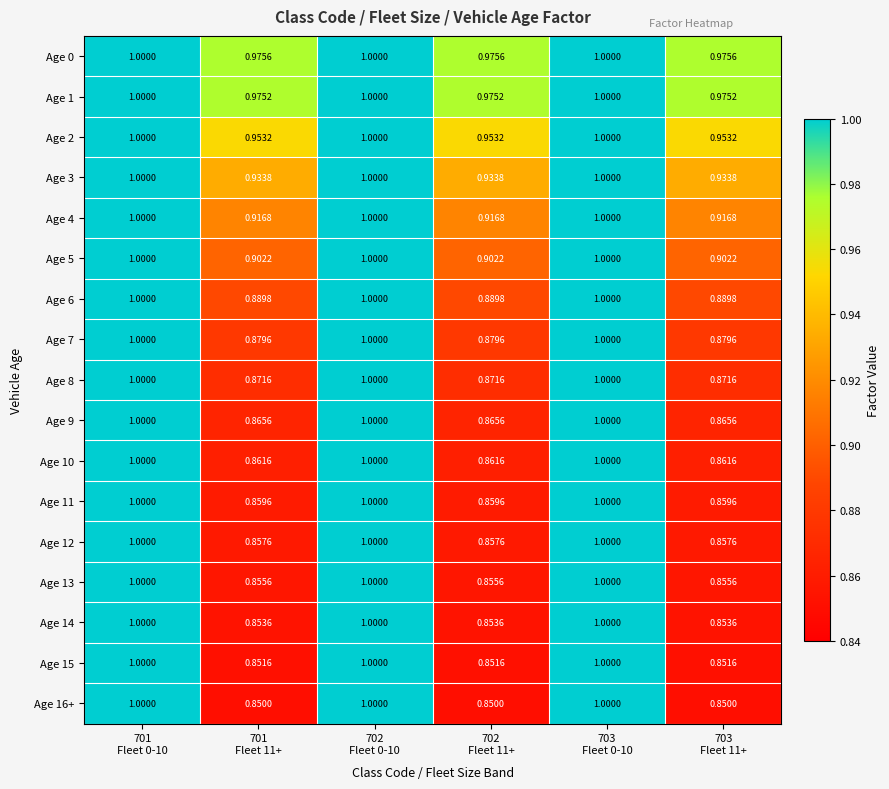

How many distinct data groups are displayed?

17